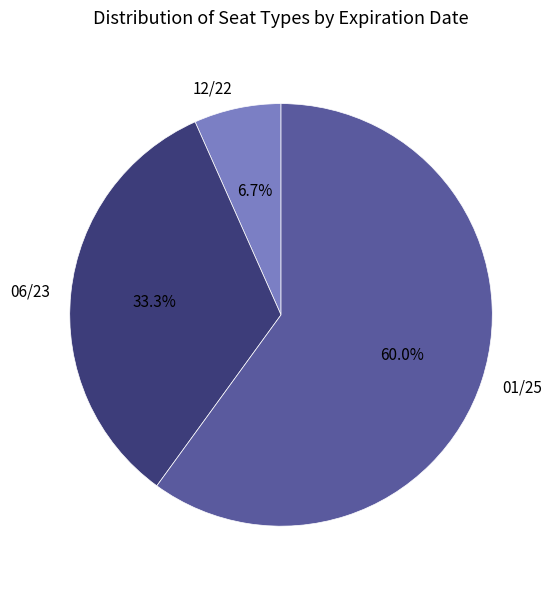

Which slice is the largest?

01/25